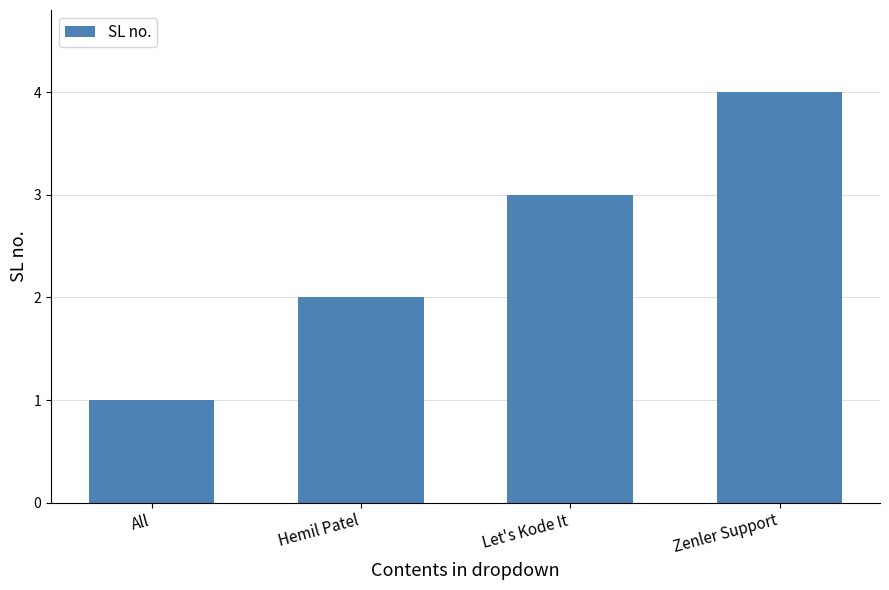

List the labels in order of value, largest first.

Zenler Support, Let's Kode It, Hemil Patel, All